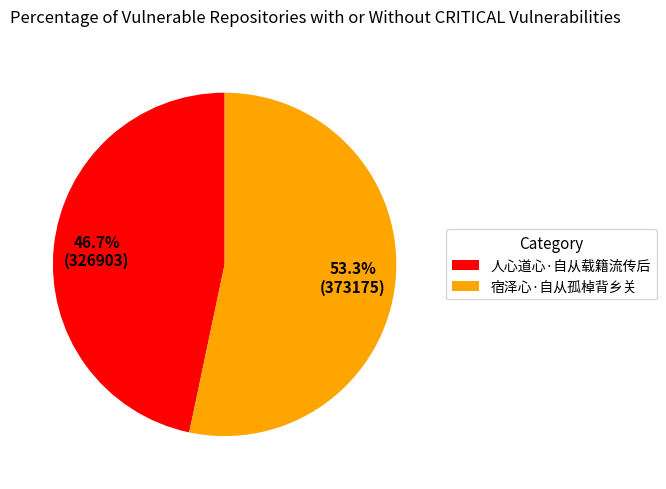

How many slices are in this pie chart?

2